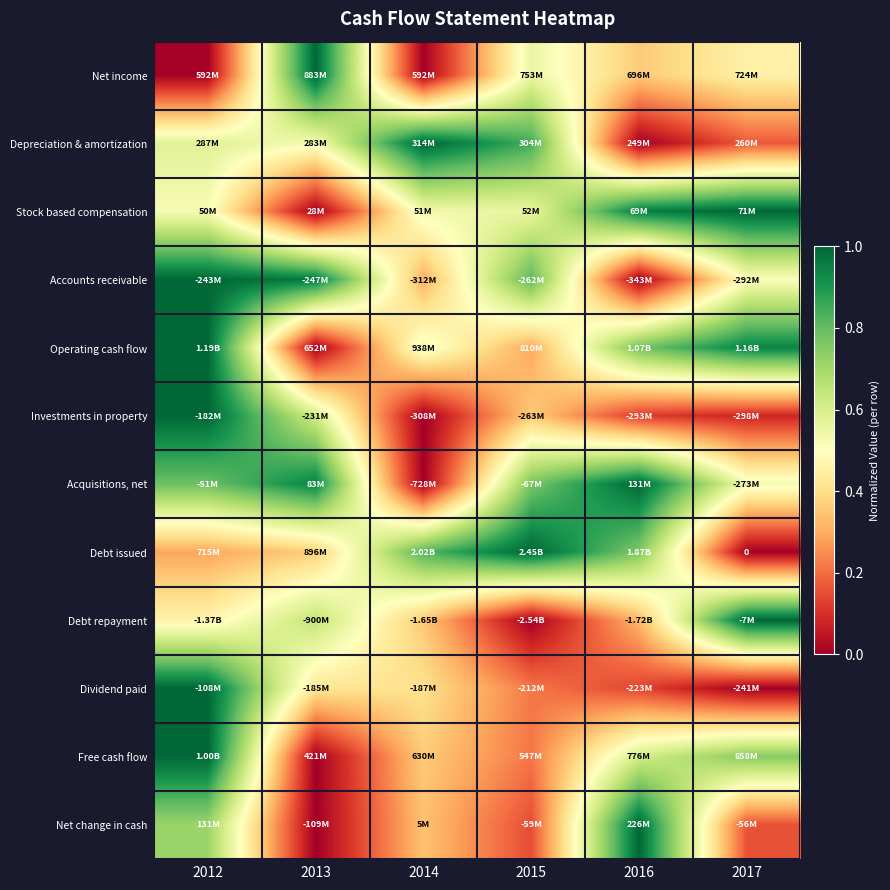

At which label is Net income closest to 0?

2014